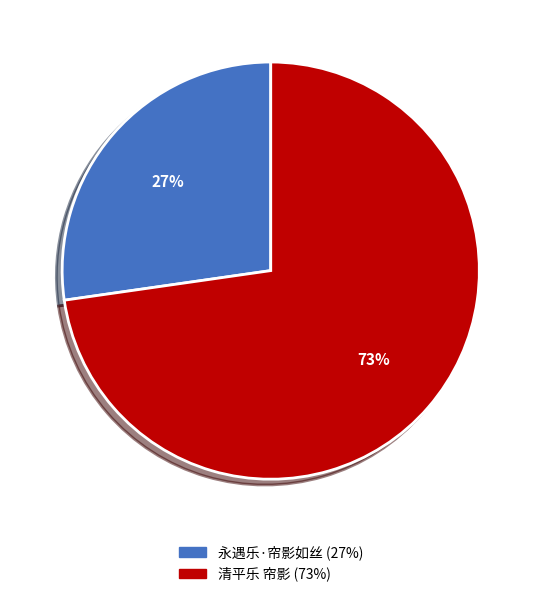

Which category accounts for the majority?

清平乐 帘影